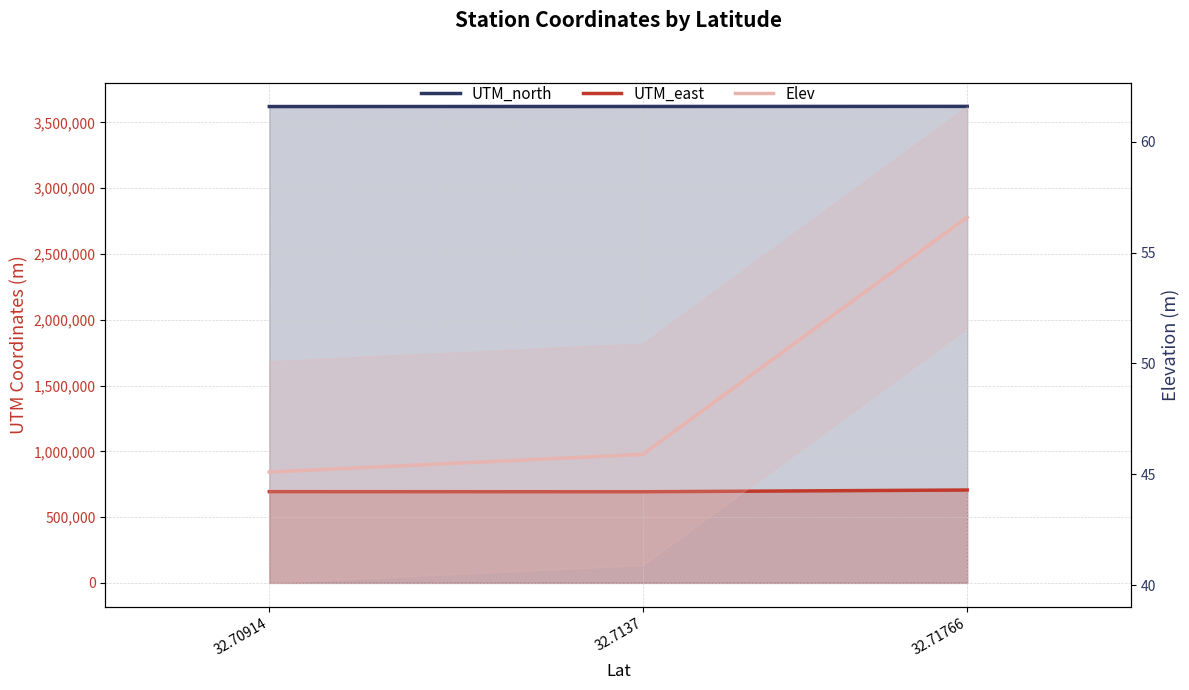

At how many categories does at least one series exceed 3358003?

3